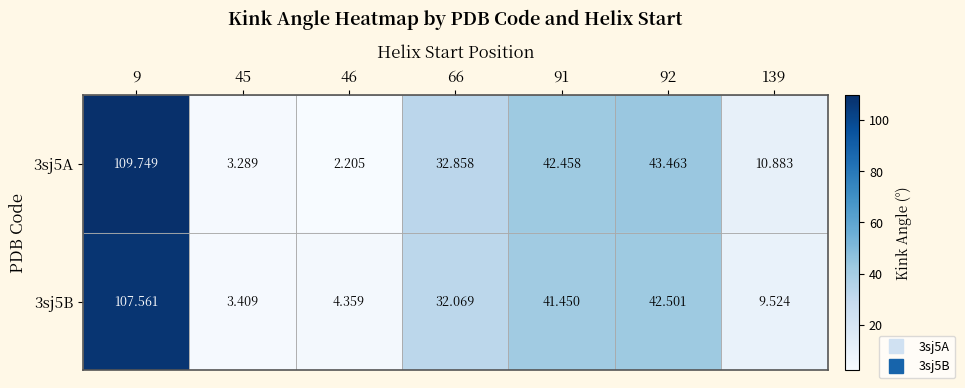

Is the value of 3sj5B at 45 greater than the value of 3sj5A at 92?

No